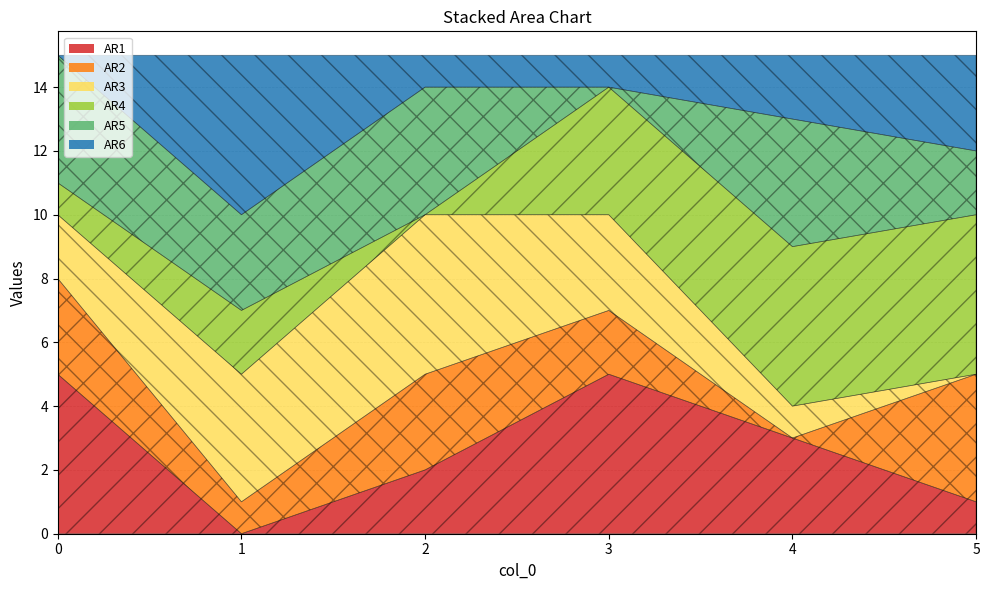

At which category does 5 reach its first local peak?

1